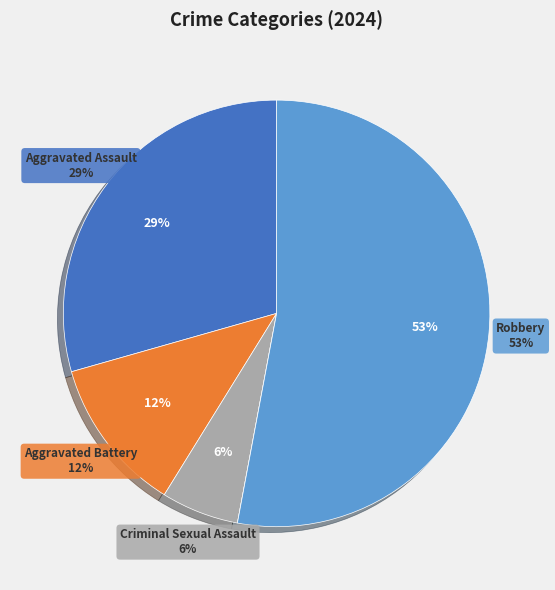

What is the majority slice?

Robbery